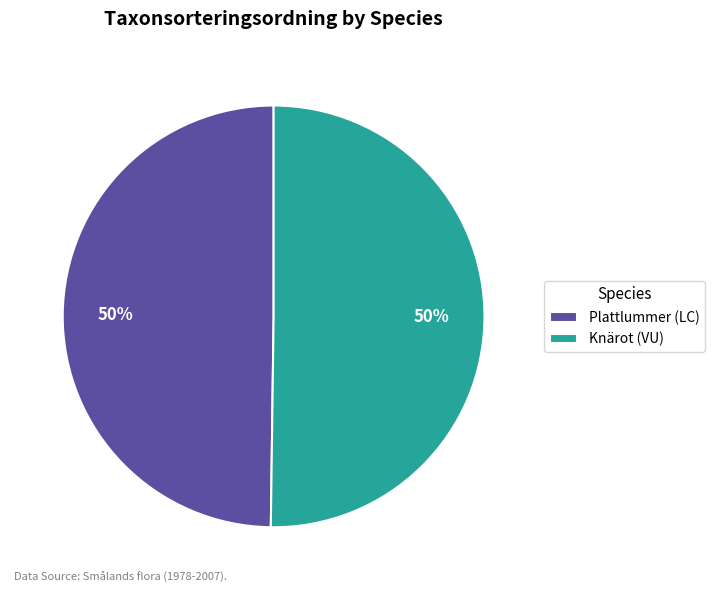

The Plattlummer (LC) slice represents 60% of the pie. True or false?

False